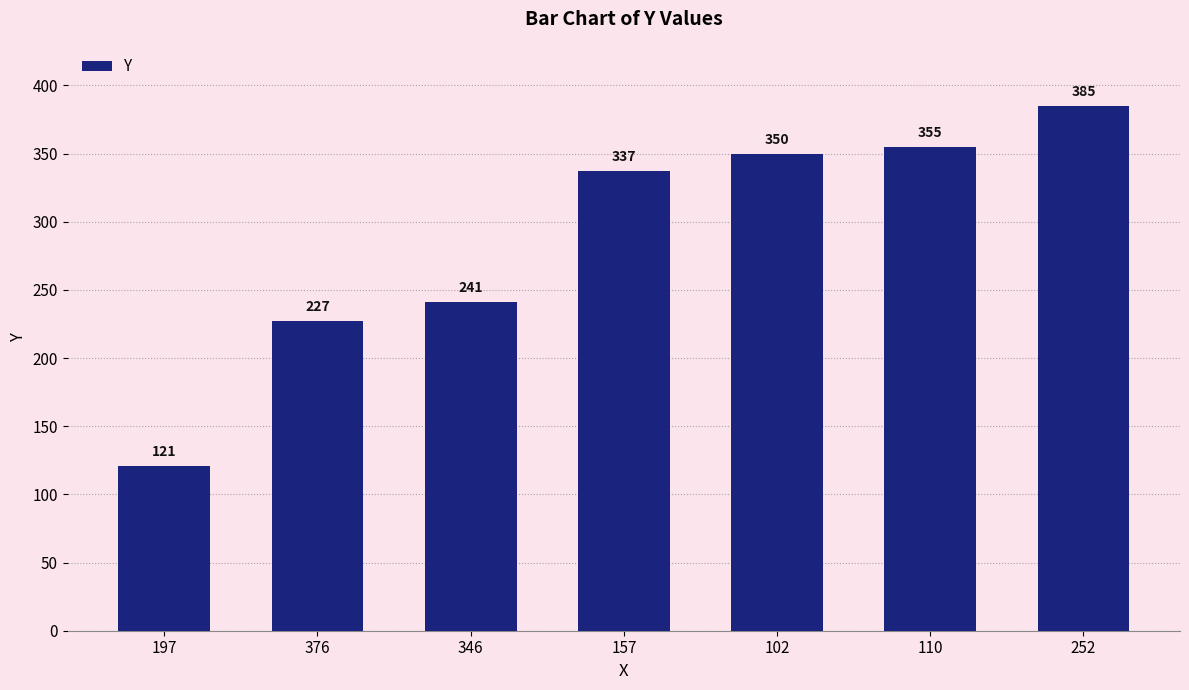

Reading left to right, what are all the values shown in this chart?

121	227	241	337	350	355	385